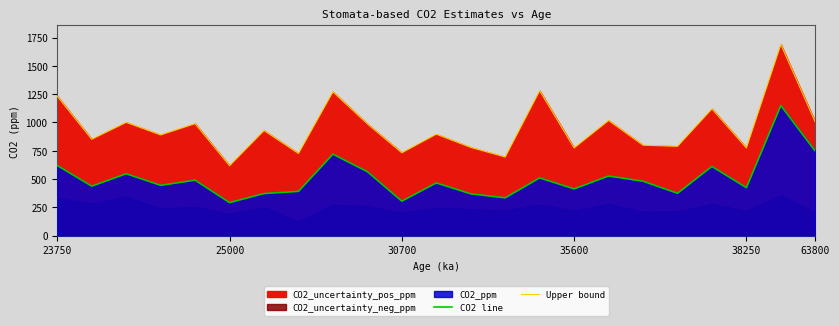

How many data points in CO2 line are less than 465?

11